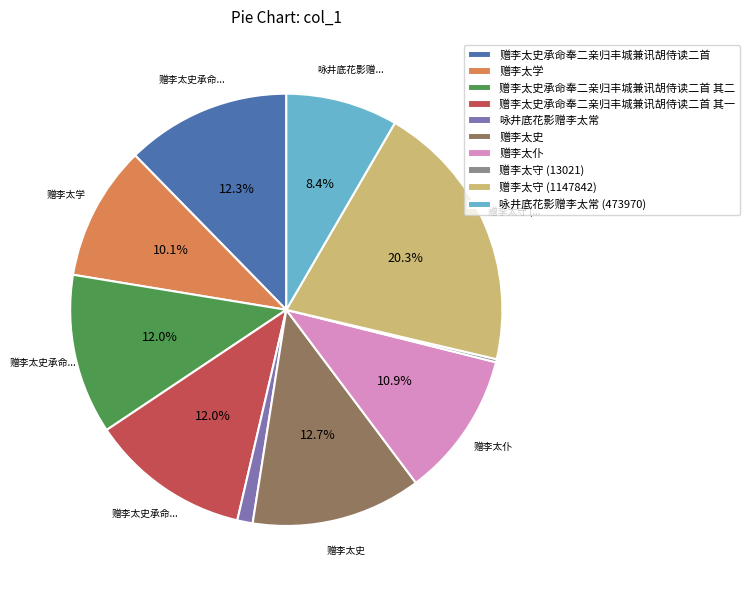

To the nearest percent, what is the difference between the largest and smallest slice percentages?

20%